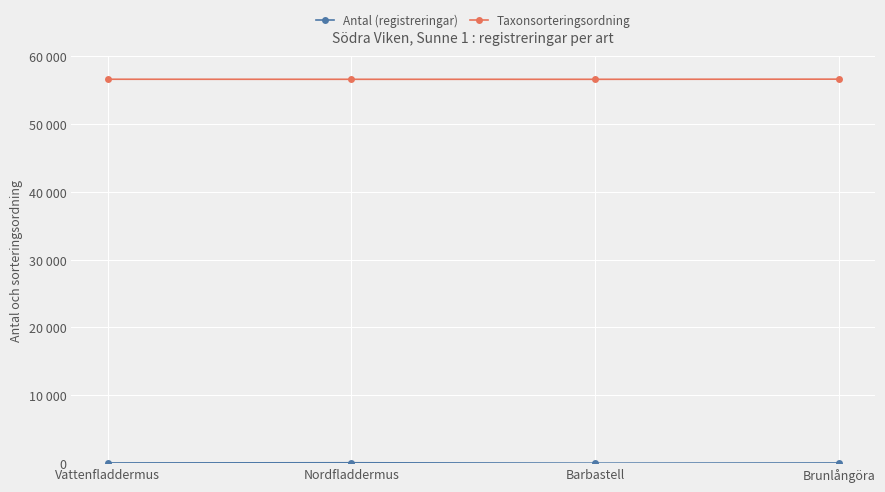

What is the difference between the maximum and minimum values in the Taxonsorteringsordning series?

23